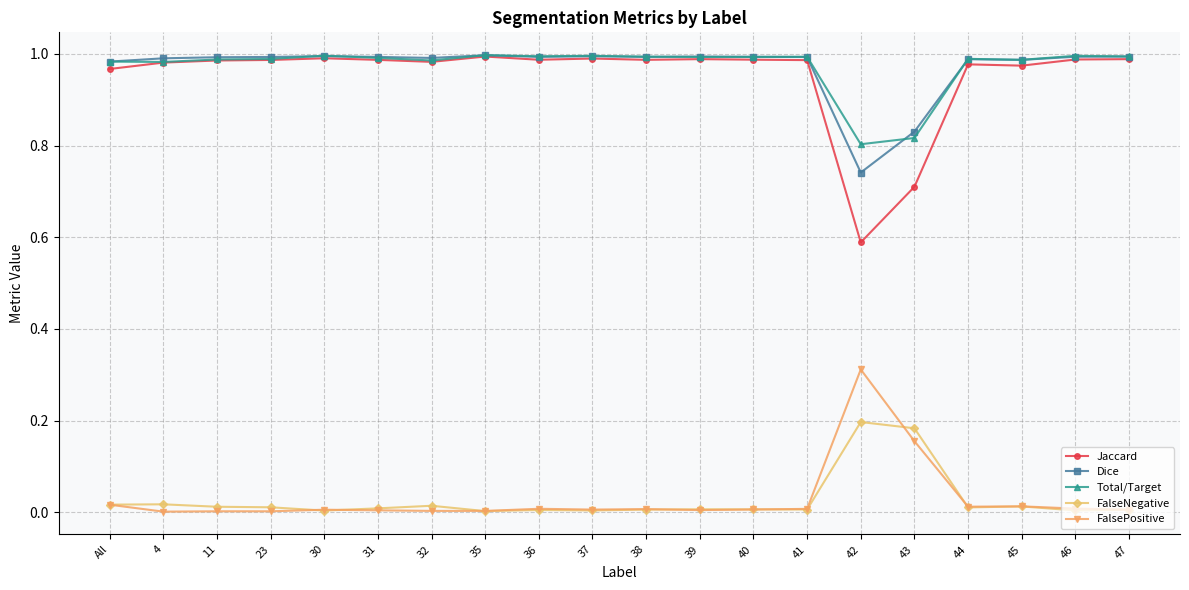

True or false: FalsePositive has a value of 0.0 at 45.

True